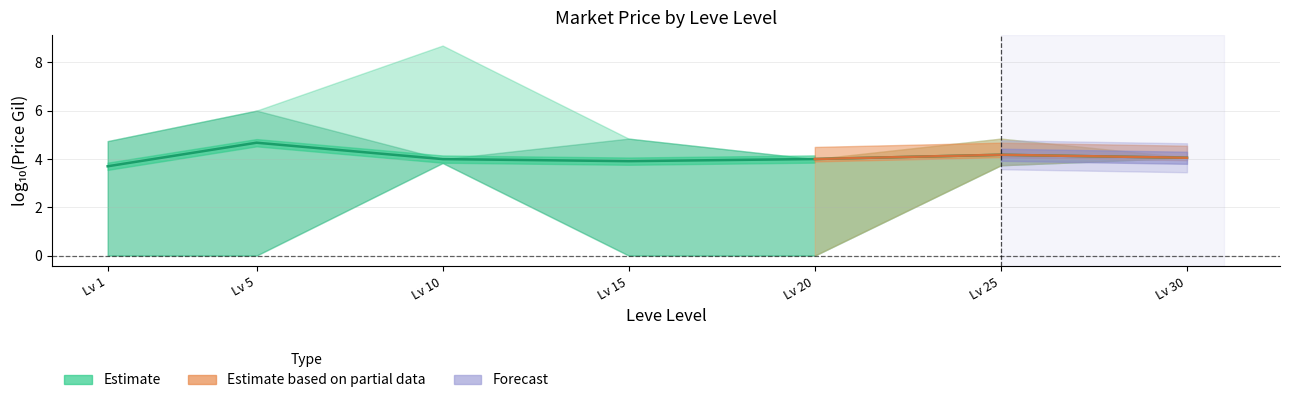

Read the value at Lv 20.

4.0